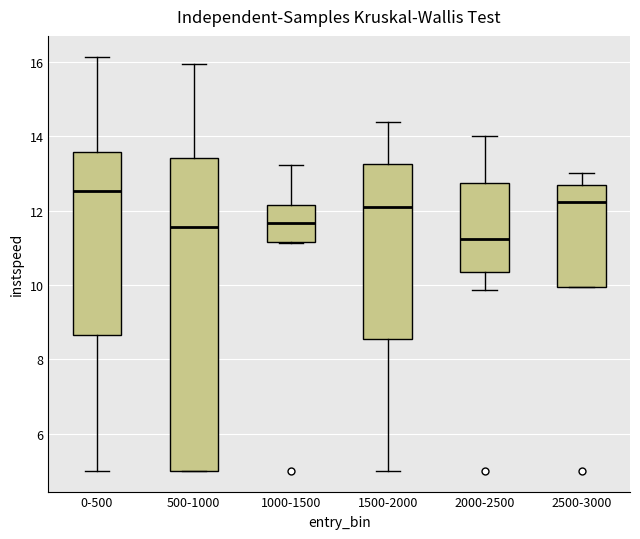

Where is the upper edge of the box for 0-500 on the y-axis? The values are not printed on the chart, so give them approximately, as read against the axis.

13.6